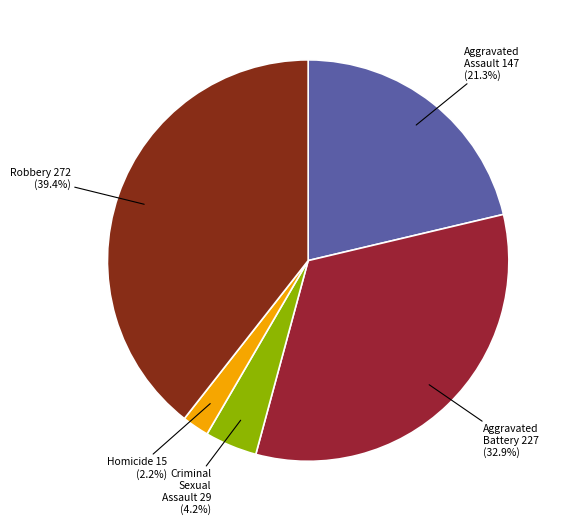

Rank the categories by value from highest to lowest.

Robbery, Aggravated Battery, Aggravated Assault, Criminal Sexual Assault, Homicide